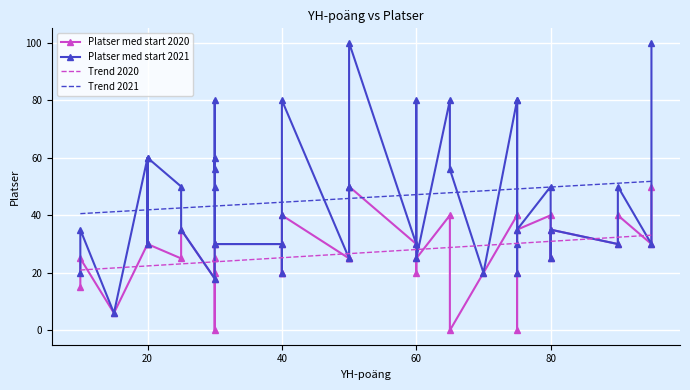

Which has a higher value, 80 or 75?

75